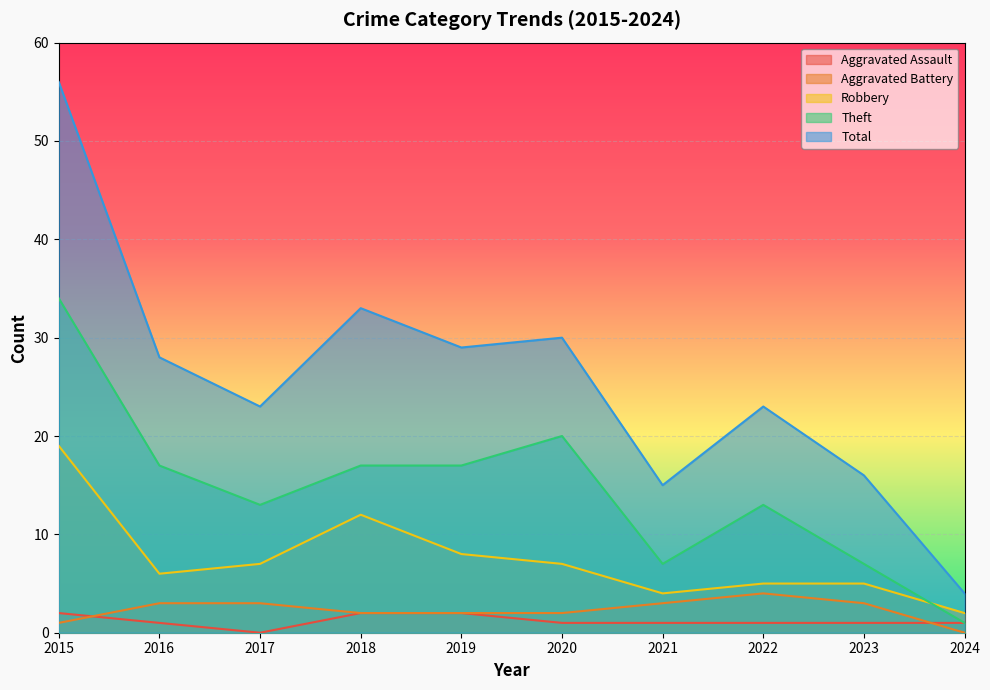

At which label does Robbery reach its minimum?

2024